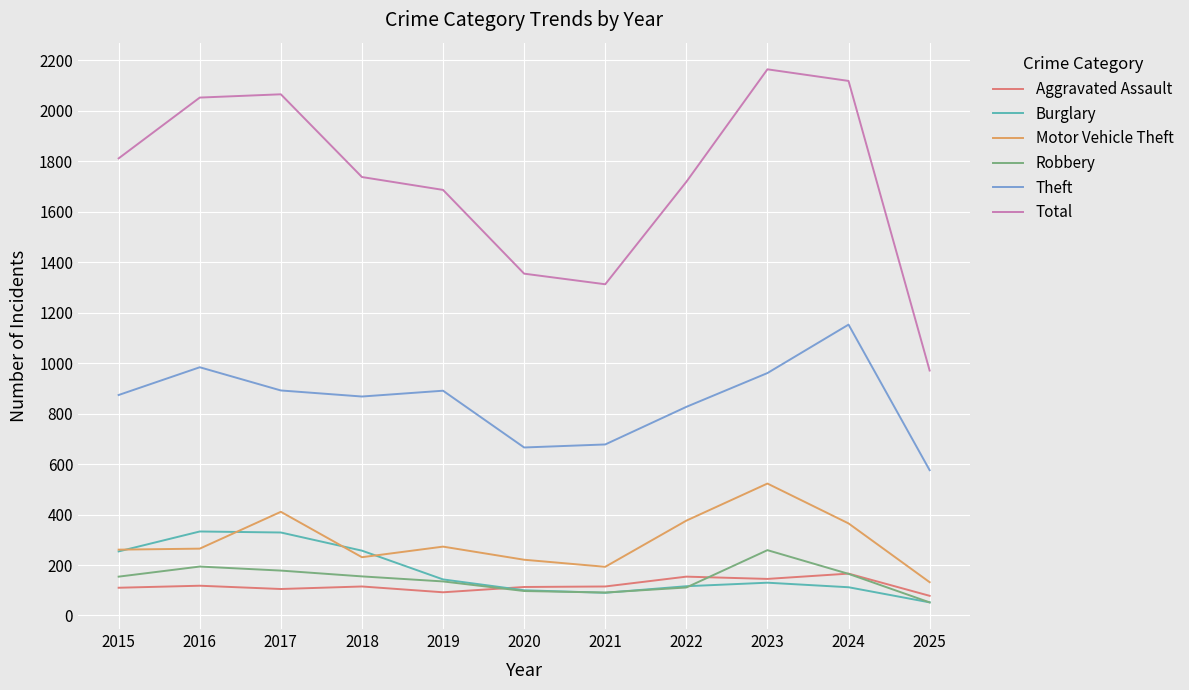

What is the spread (max minus min) of values at 2016?

1935